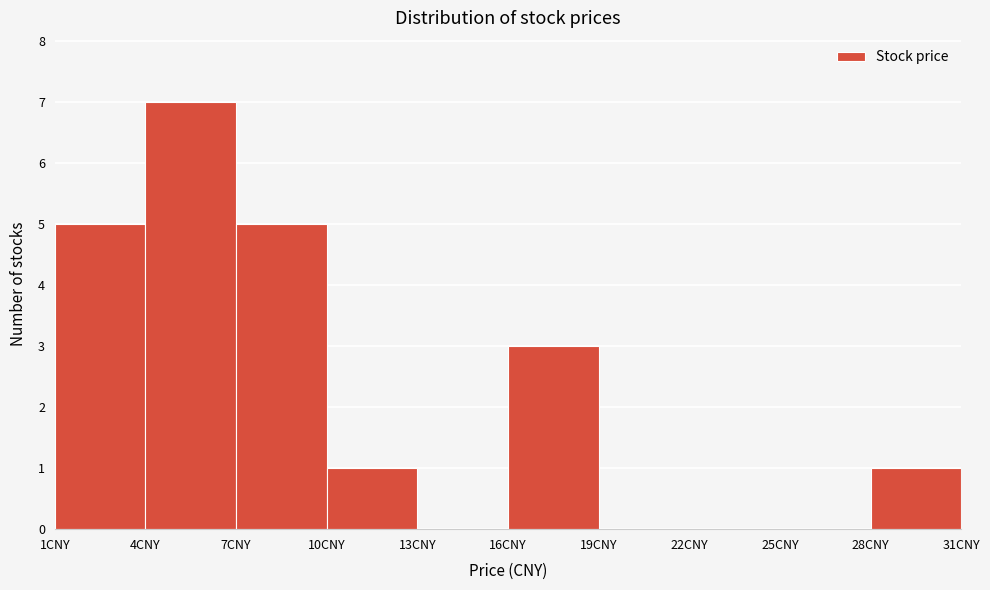

Reading left to right, transcribe this chart: for each bar, give the range it covers on the x-axis and its height. The values are not printed on the chart, so give them approximately, as read against the axis.

1 to 4: 5
4 to 7: 7
7 to 10: 5
10 to 13: 1
13 to 16: 0
16 to 19: 3
19 to 22: 0
22 to 25: 0
25 to 28: 0
28 to 31: 1